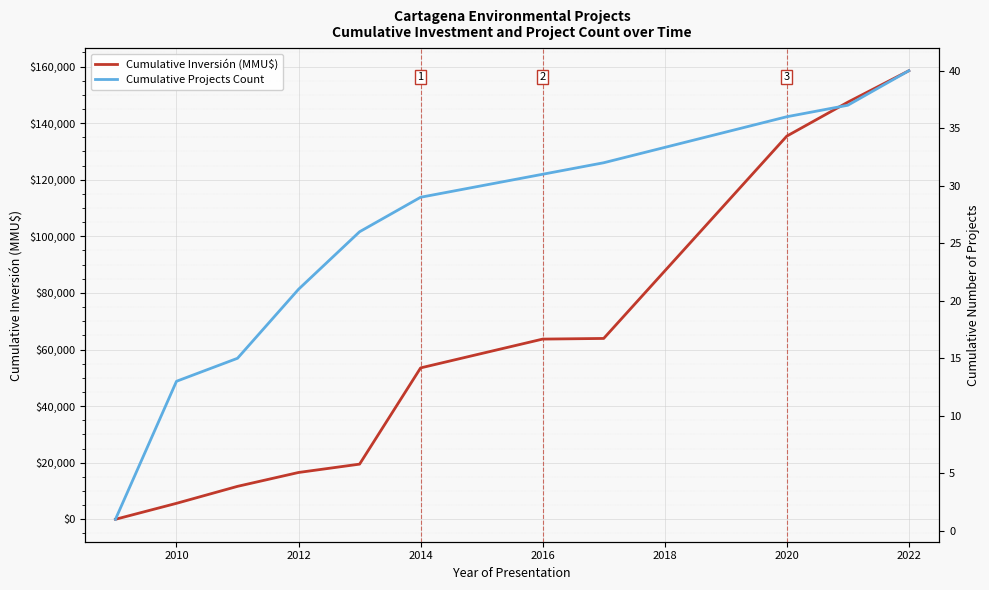

What is the highest value of the Cumulative Inversión (MMU$) series?

158524